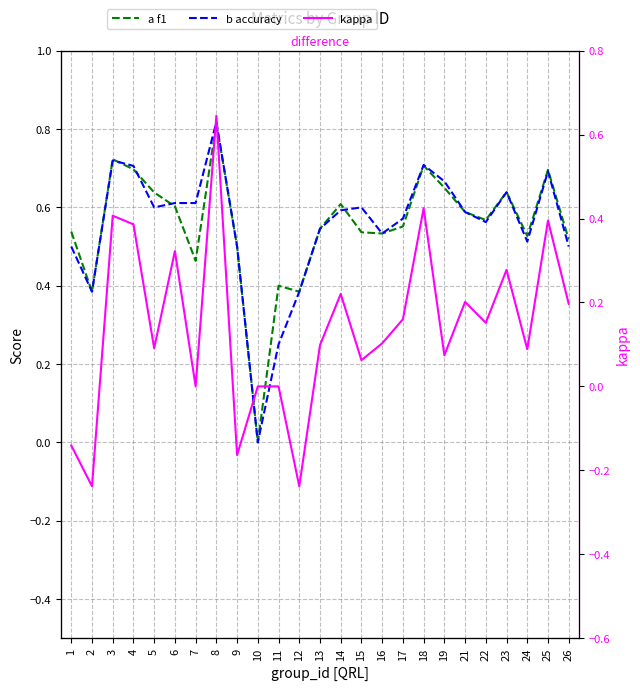

Read the kappa value at 19.

0.1